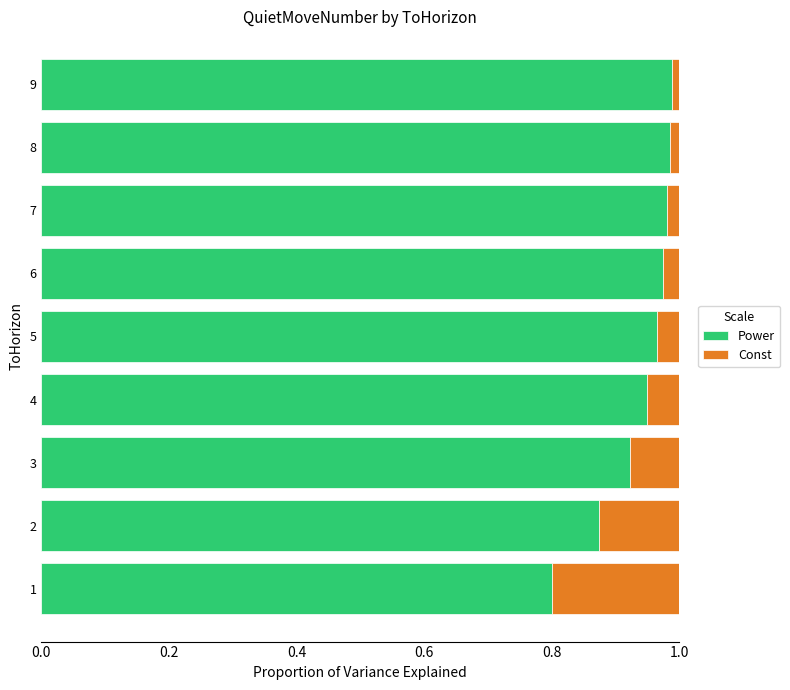

Is it true that Power equals 1.7 at 7?

False